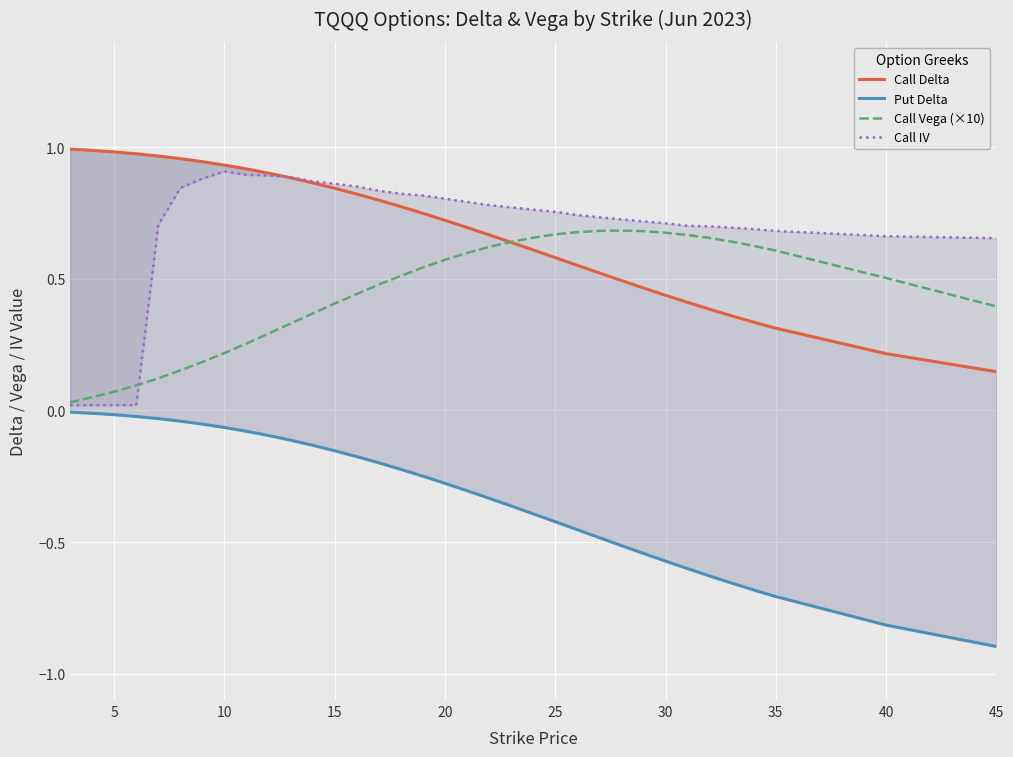

What are all the series names shown in the legend?

Call Delta, Put Delta, Call Vega (×10), Call IV